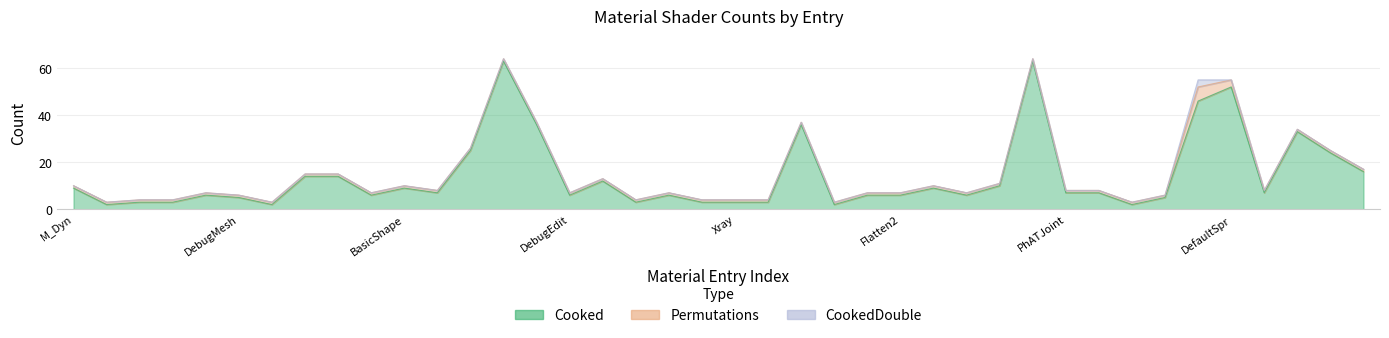

Which category has the highest value in the Cooked series?

13